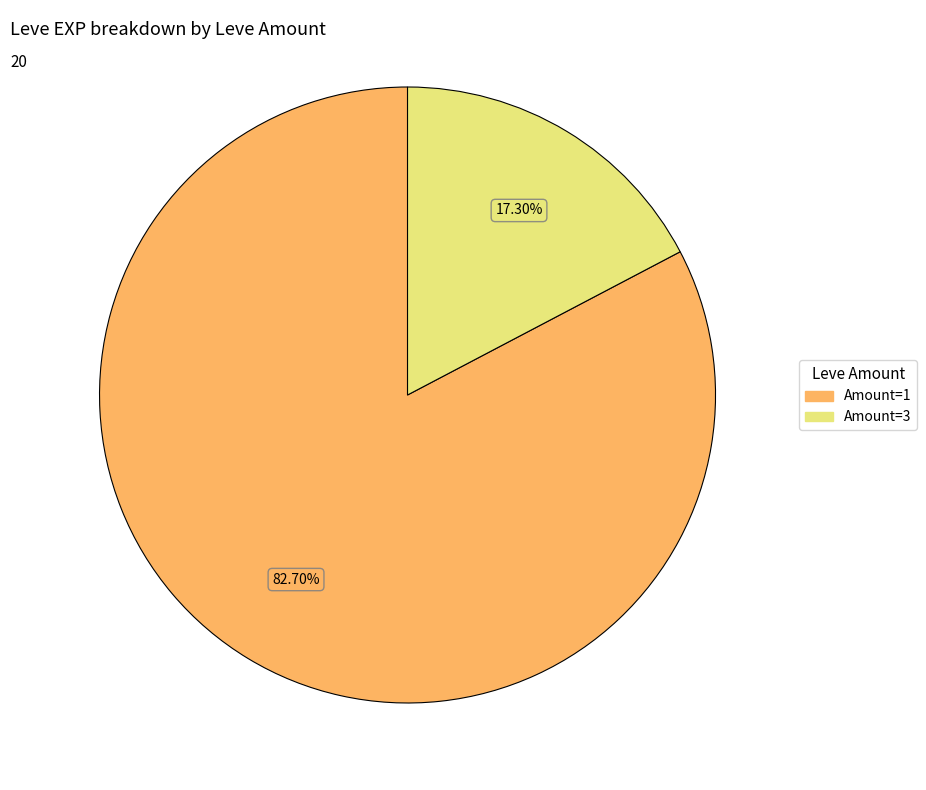

Is there any slice that represents more than half of the pie?

Yes